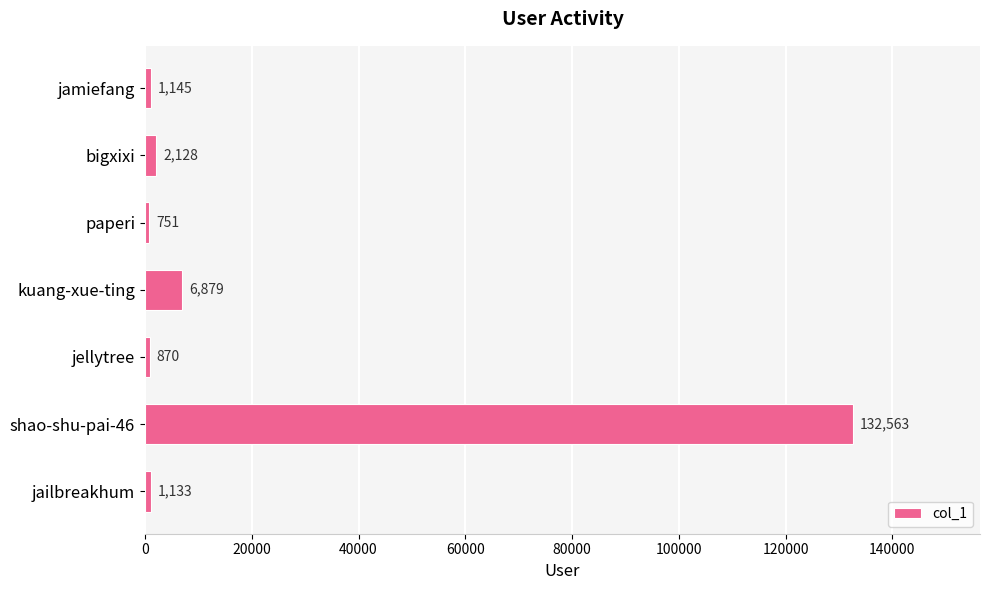

Reading bottom to top, extract all data points from this chart.

1133	132563	870	6879	751	2128	1145